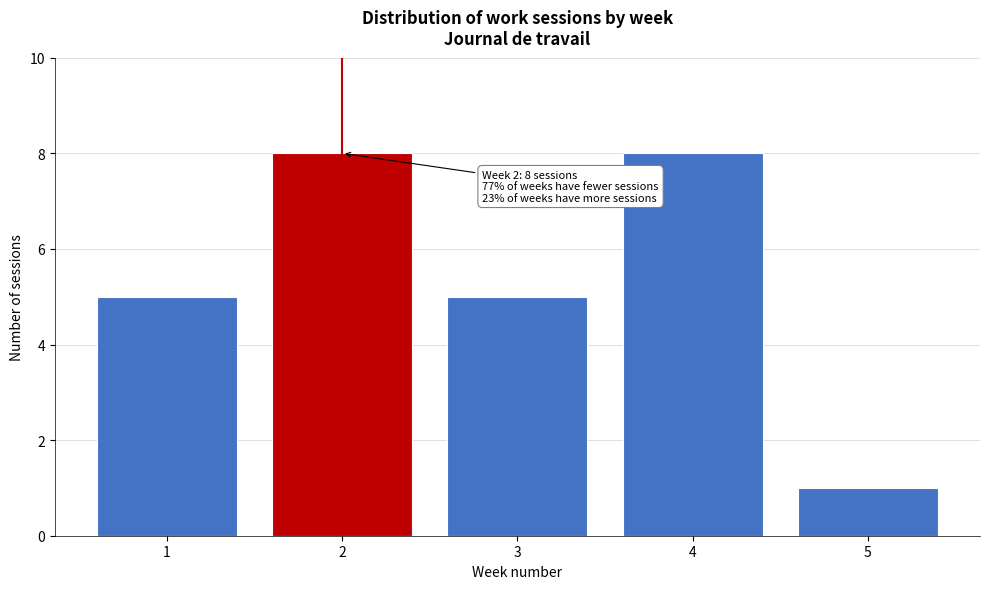

Reading right to left, list all the values displayed in this chart.

1	8	5	8	5